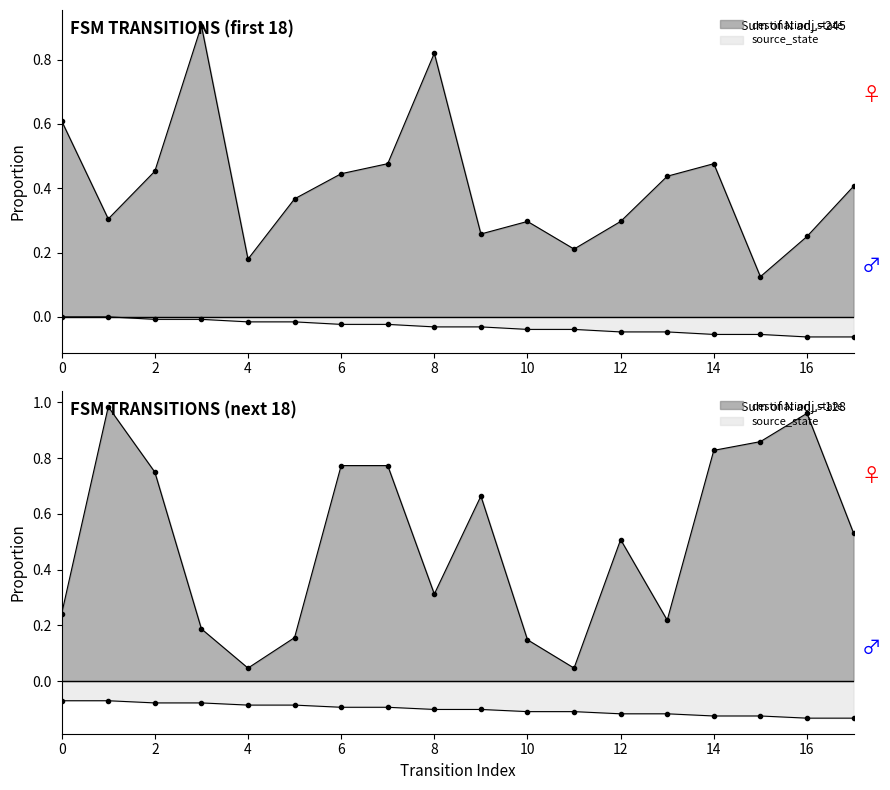

Reading left to right, what are all the values shown in this chart?

source_state: 0=-0.0	1=-0.0	2=-0.0	3=-0.0	4=-0.0	5=-0.0	6=-0.0	7=-0.0	8=-0.0	9=-0.0	10=-0.0	11=-0.0	12=-0.0	13=-0.0	14=-0.1	15=-0.1	16=-0.1	17=-0.1
destination_state: 0=0.6	1=0.3	2=0.5	3=0.9	4=0.2	5=0.4	6=0.4	7=0.5	8=0.8	9=0.3	10=0.3	11=0.2	12=0.3	13=0.4	14=0.5	15=0.1	16=0.2	17=0.4